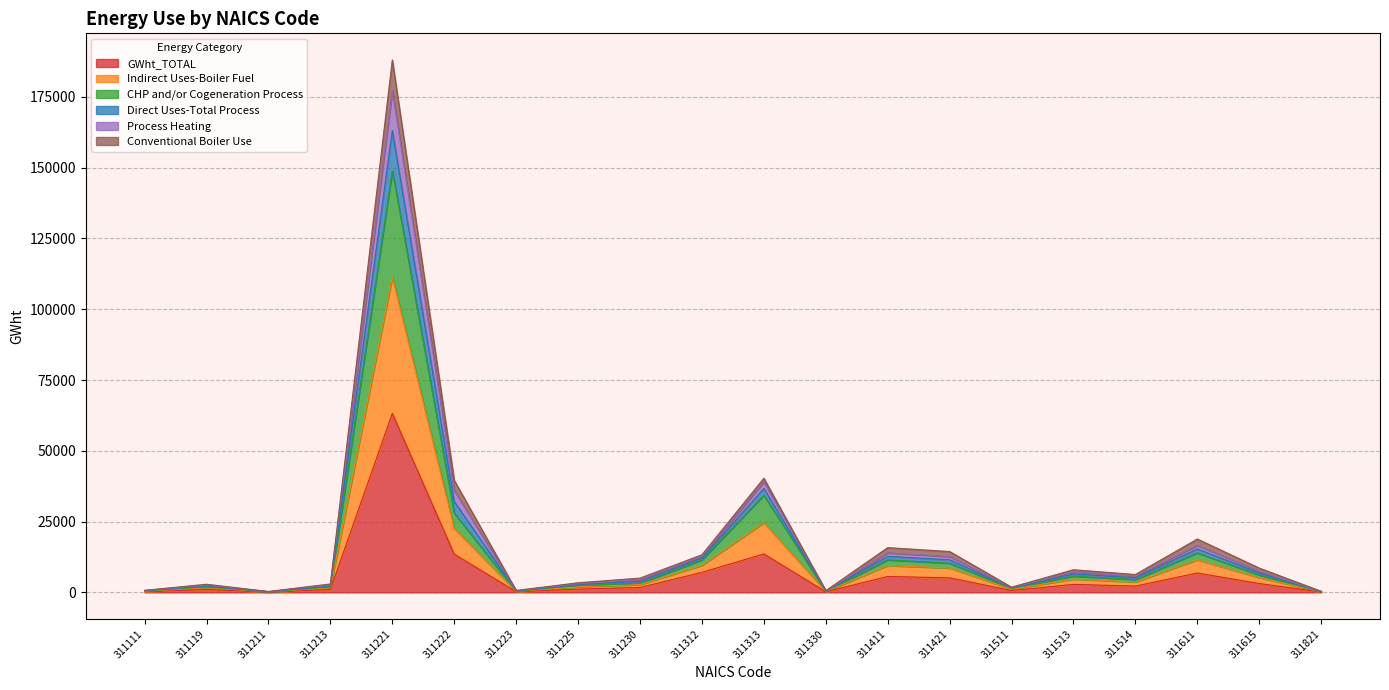

Is the value of Process Heating at 311223 greater than the value of Direct Uses-Total Process at 311821?

Yes